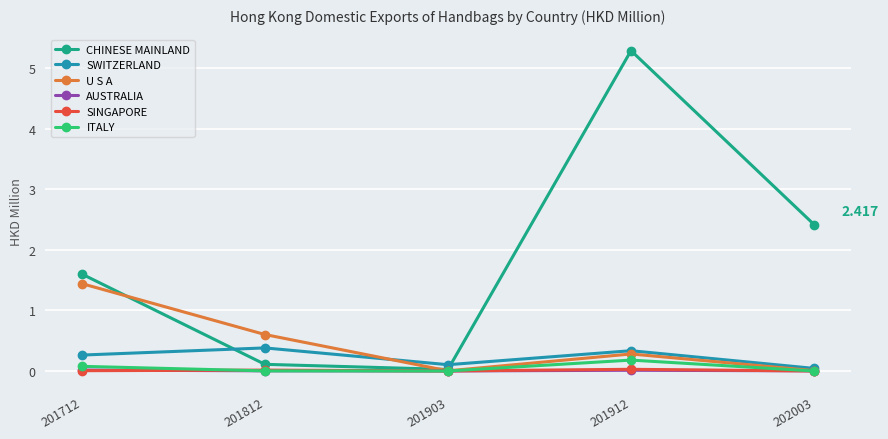

Which series has the largest total across all categories?

CHINESE MAINLAND